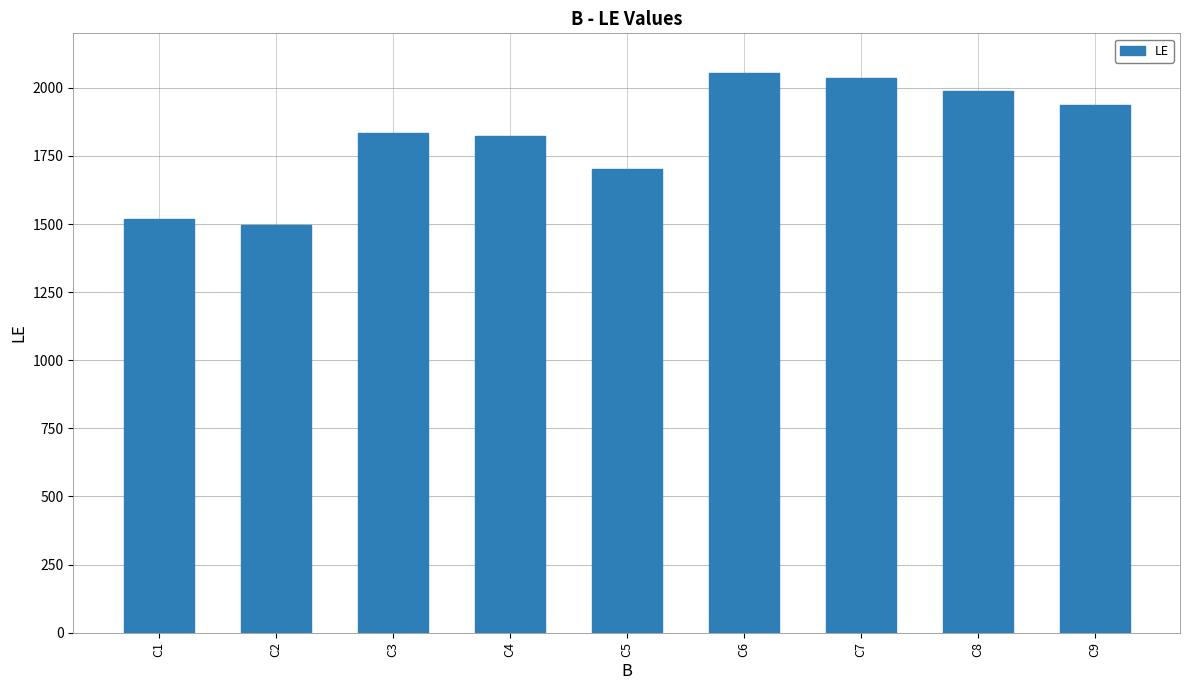

At which category does the chart reach its peak across all series?

C6